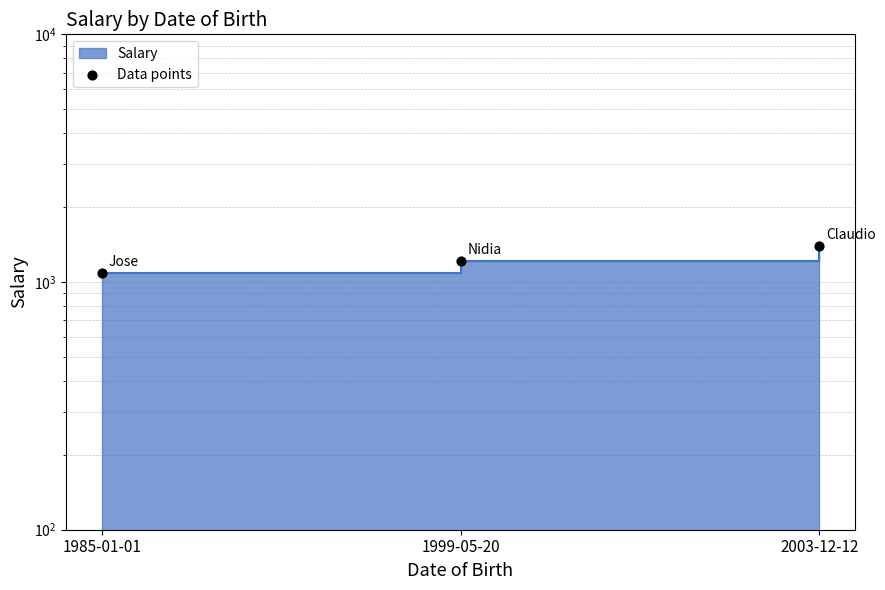

What is the ratio of the value at 1999-05-20 to the value at 1985-01-01?

1.1